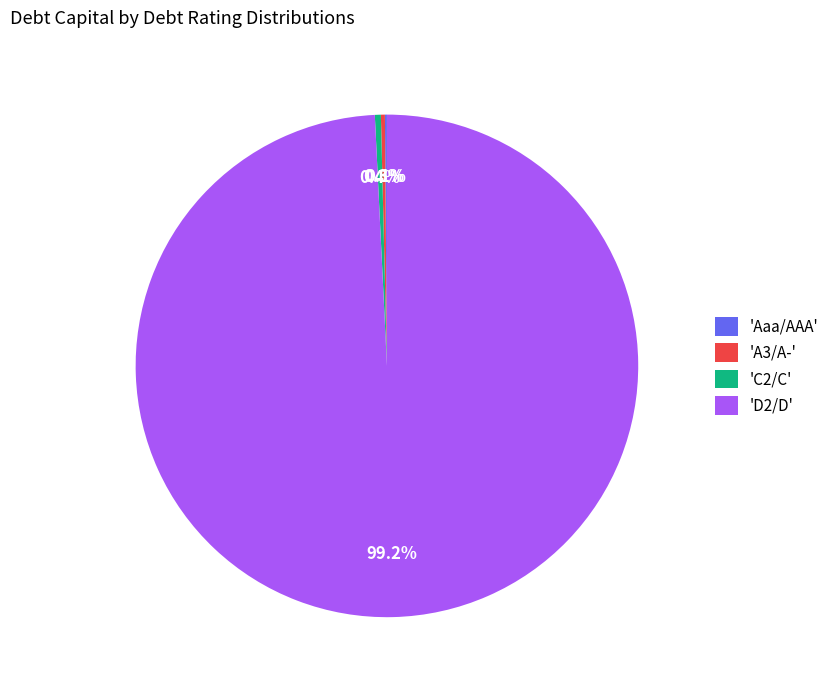

Is there a majority slice in this chart?

Yes